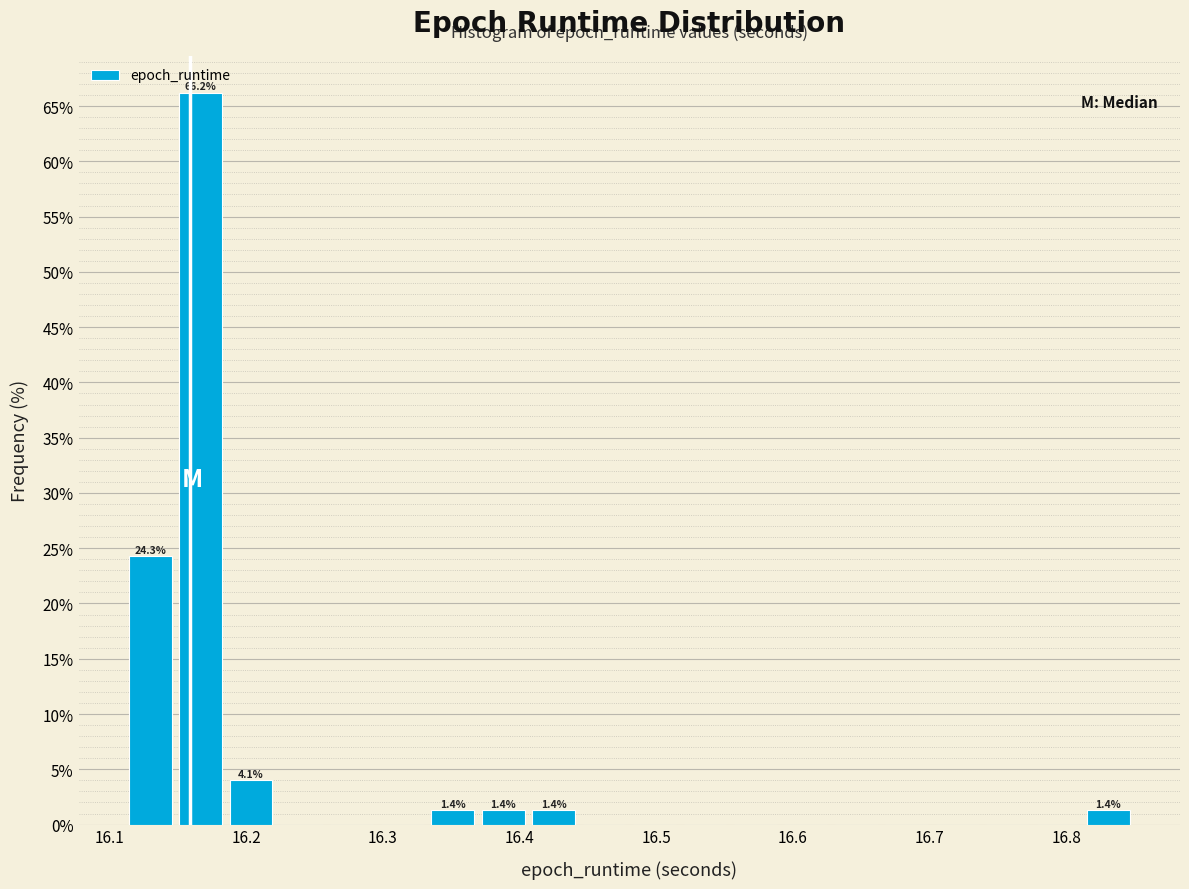

Around what value on the x-axis is the tallest bar? Give the approximate position of its centre, as read against the axis.

16.17